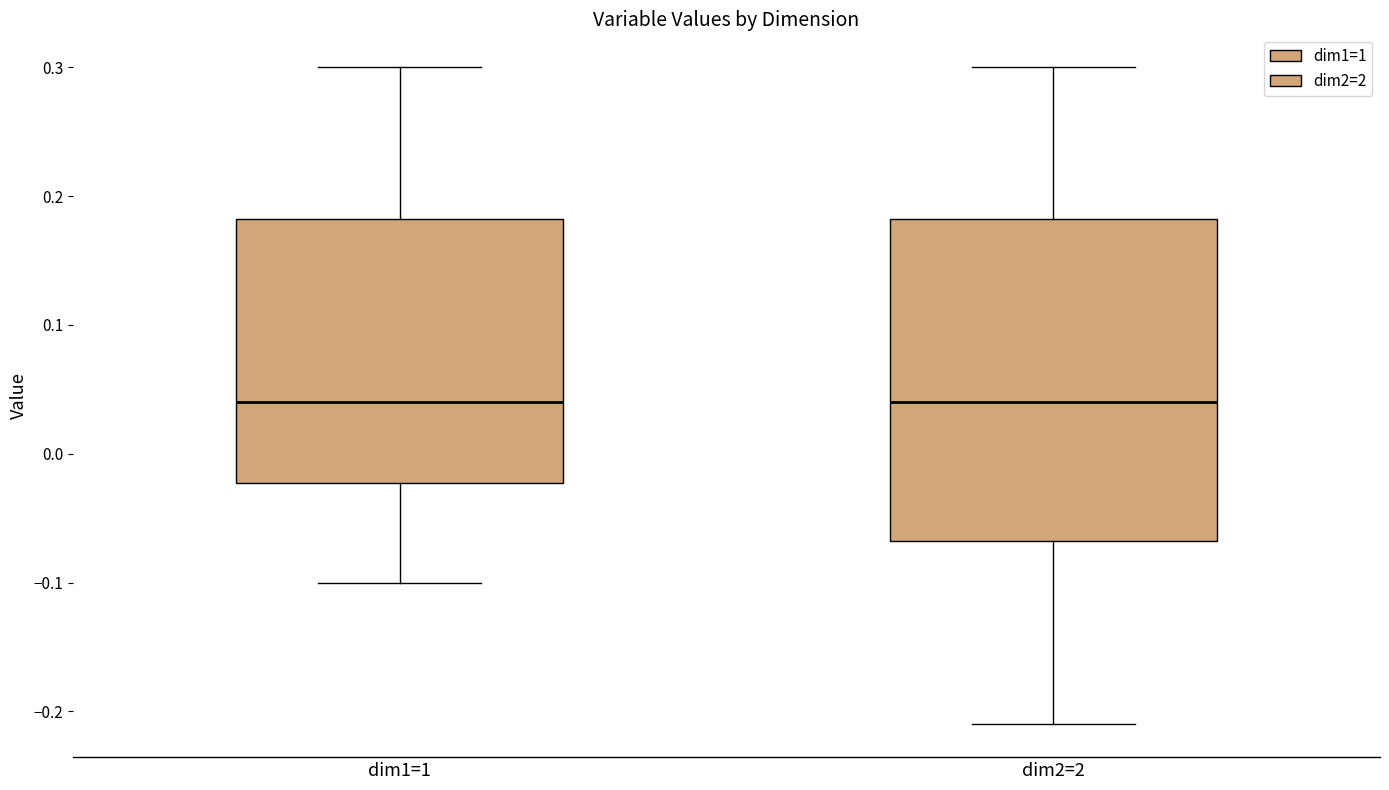

Where is the lower edge of the box for dim1=1 on the y-axis? The values are not printed on the chart, so give them approximately, as read against the axis.

-0.02